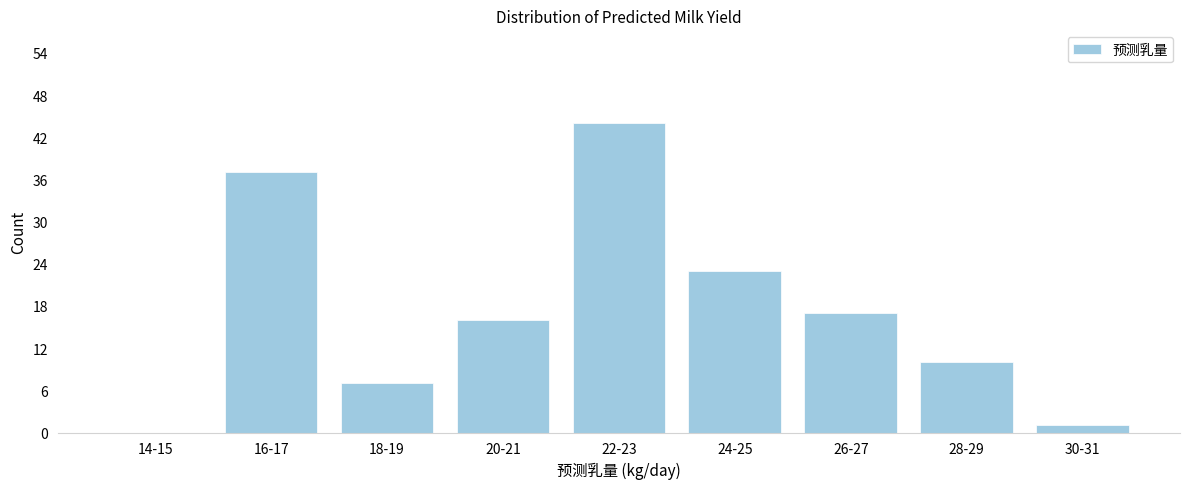

Reading right to left, extract all data points from this chart.

30-31=1	28-29=10	26-27=17	24-25=23	22-23=44	20-21=16	18-19=7	16-17=37	14-15=0